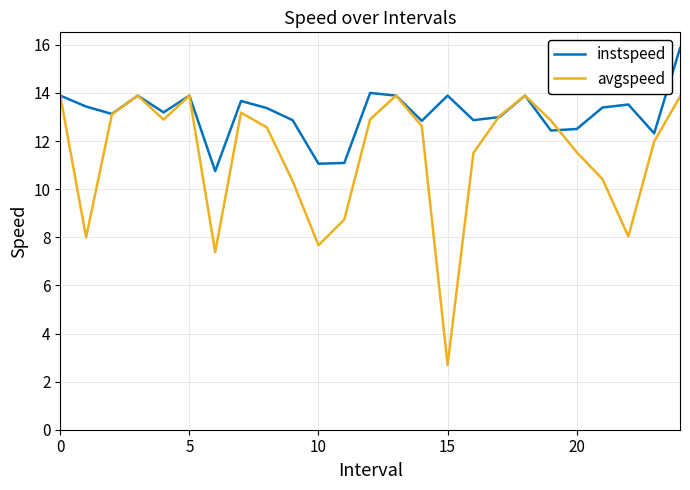

What is the smallest value displayed?

2.7